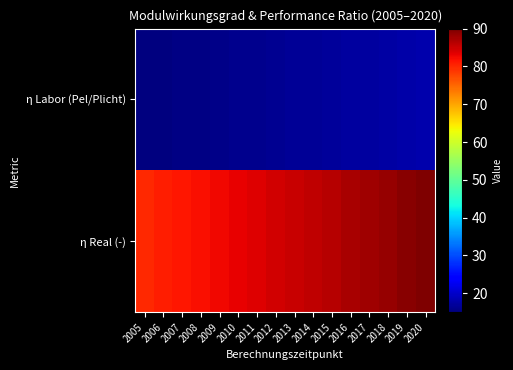

Between 2005 and 2011, which series saw the biggest shift?

η Real (-)